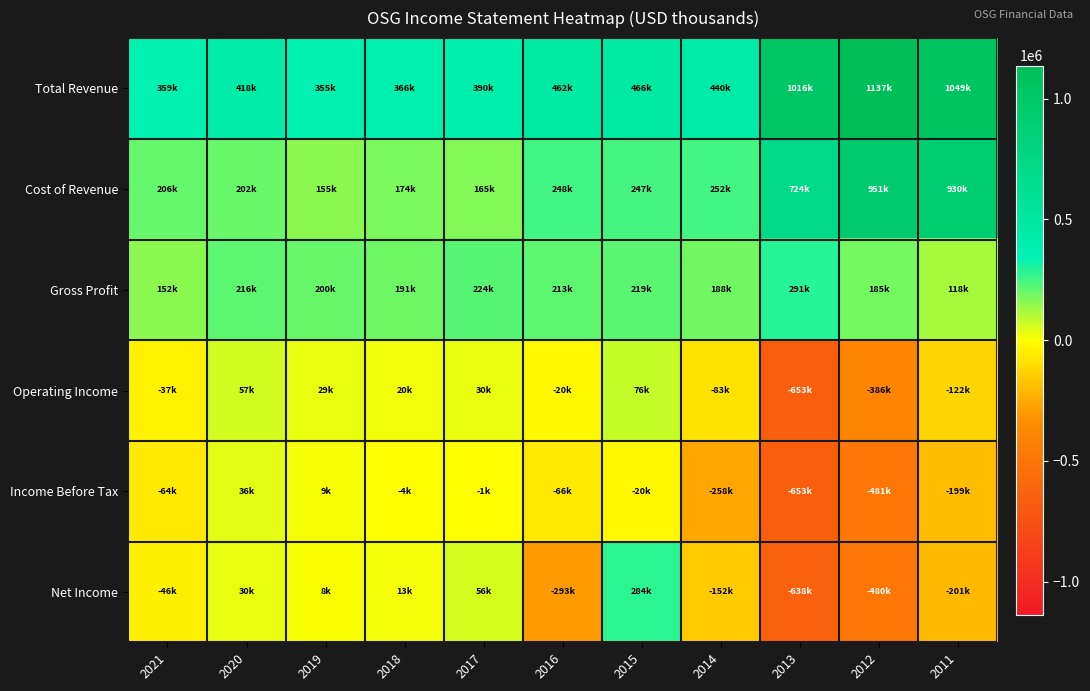

Reading right to left, transcribe all the data shown in this chart.

Total Revenue: 2011=1049500	2012=1137100	2013=1016000	2014=440400	2015=466900	2016=462400	2017=390400	2018=366200	2019=355500	2020=418700	2021=359100
Cost of Revenue: 2011=930900	2012=951700	2013=724700	2014=252200	2015=247900	2016=248900	2017=165500	2018=174400	2019=155000	2020=202300	2021=206900
Gross Profit: 2011=118700	2012=185400	2013=291300	2014=188200	2015=219000	2016=213500	2017=224900	2018=191800	2019=200500	2020=216400	2021=152200
Operating Income: 2011=-122000	2012=-386900	2013=-653500	2014=-83000	2015=76100	2016=-20600	2017=30500	2018=20500	2019=29800	2020=57800	2021=-37100
Income Before Tax: 2011=-199400	2012=-481600	2013=-653000	2014=-258800	2015=-20500	2016=-66200	2017=-1600	2018=-4200	2019=9200	2020=36200	2021=-64300
Net Income: 2011=-201400	2012=-480100	2013=-638200	2014=-152300	2015=284000	2016=-293600	2017=56000	2018=13500	2019=8700	2020=30000	2021=-46300